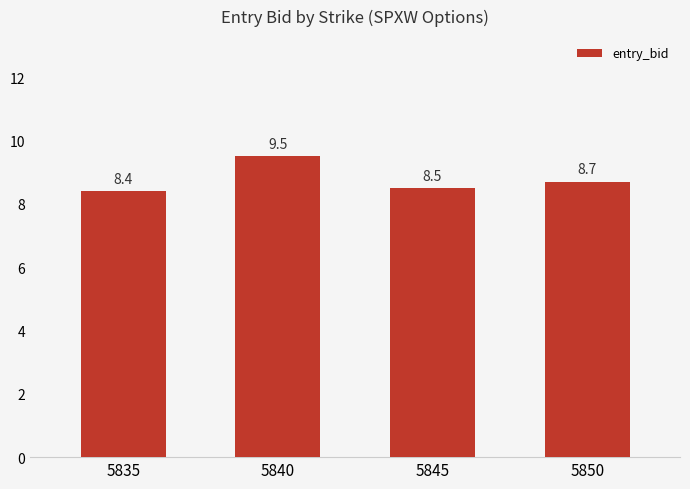

What is the value of the 2nd bar from the left?

9.5